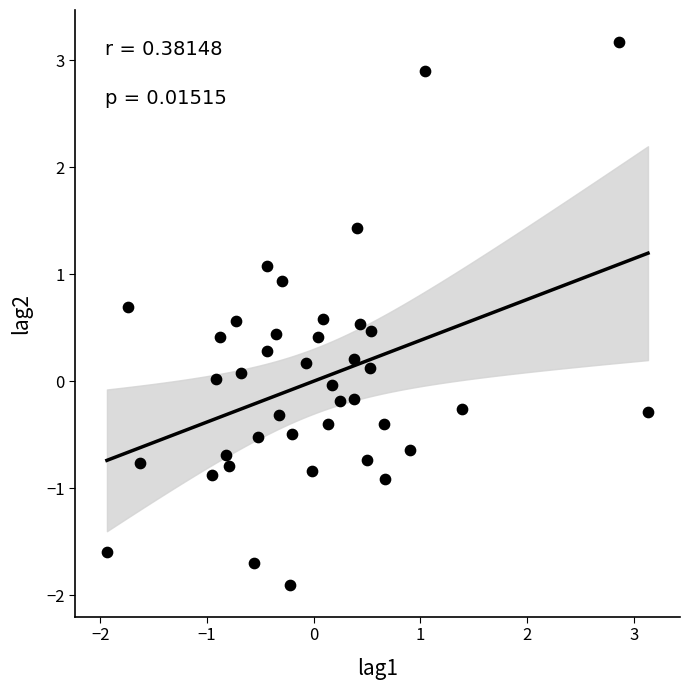

What is the range of X values (max minus min)?

5.1